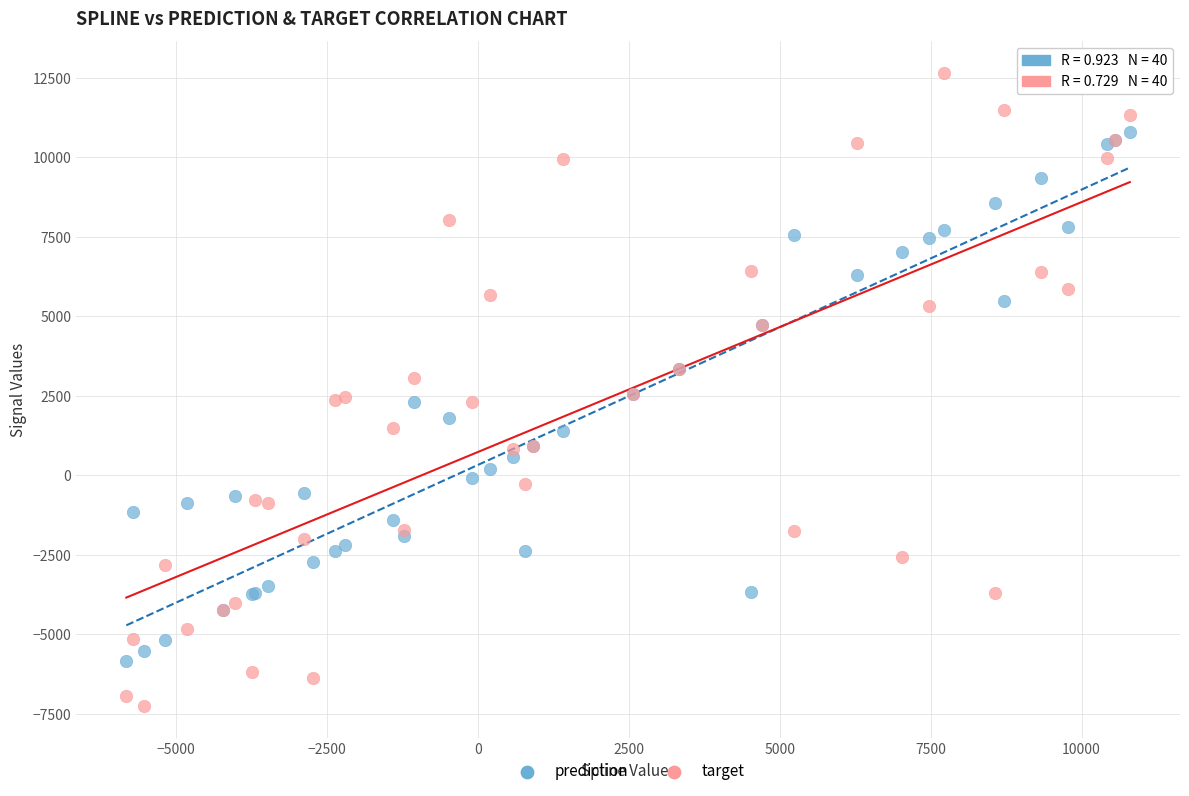

What are all the series names shown in the legend?

prediction, target